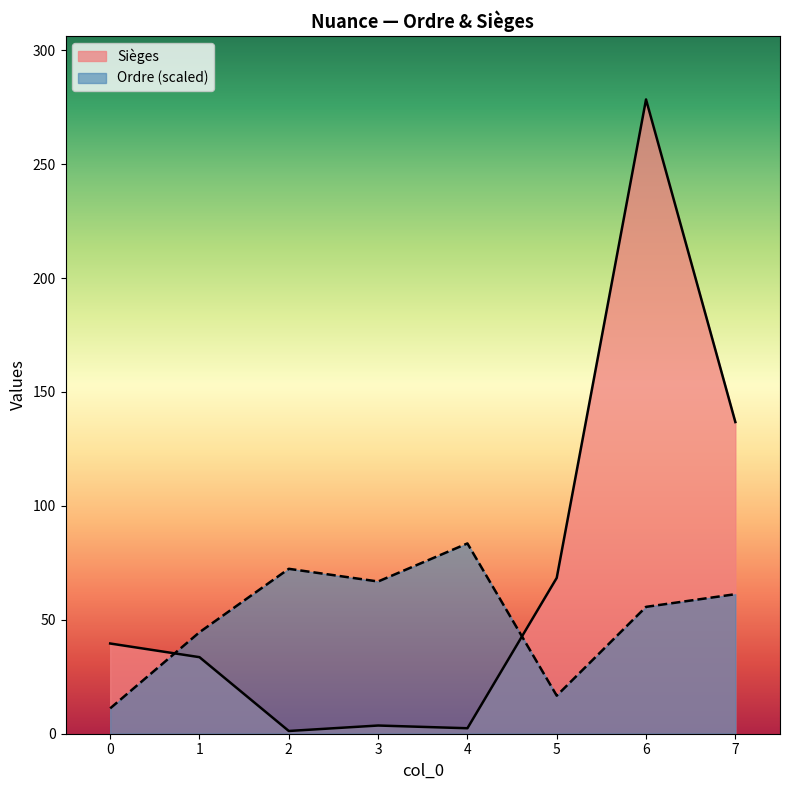

Which series has the largest range (max minus min)?

Sièges